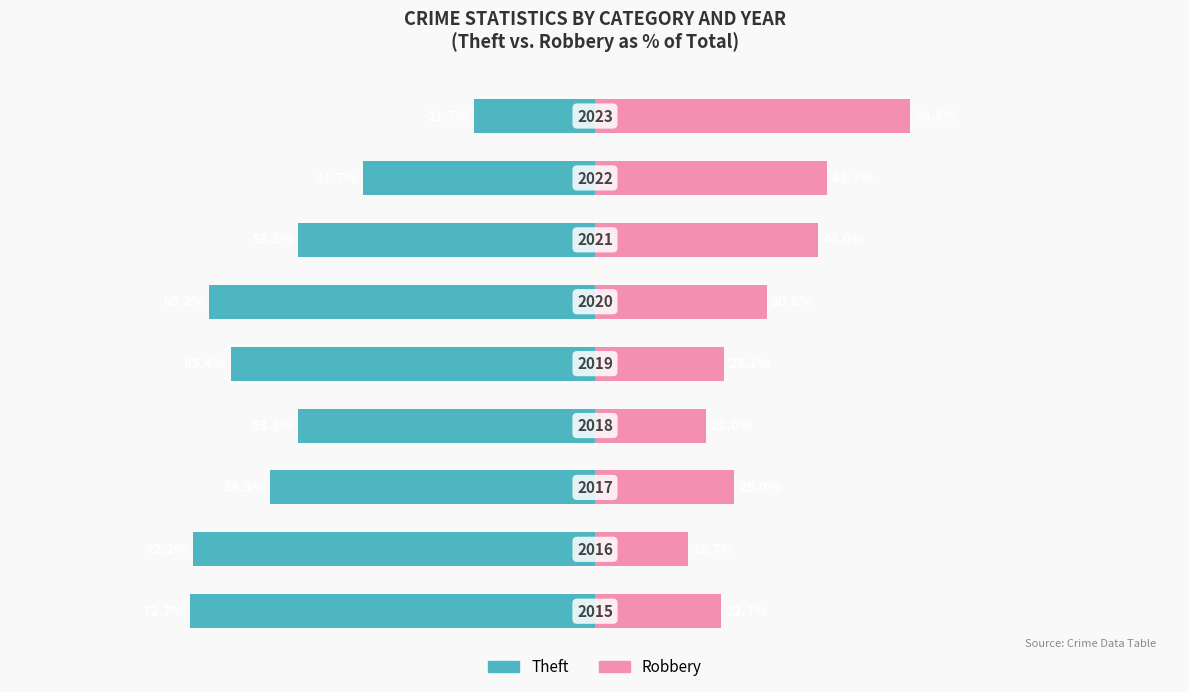

What is the minimum value shown in the chart?

-72.7